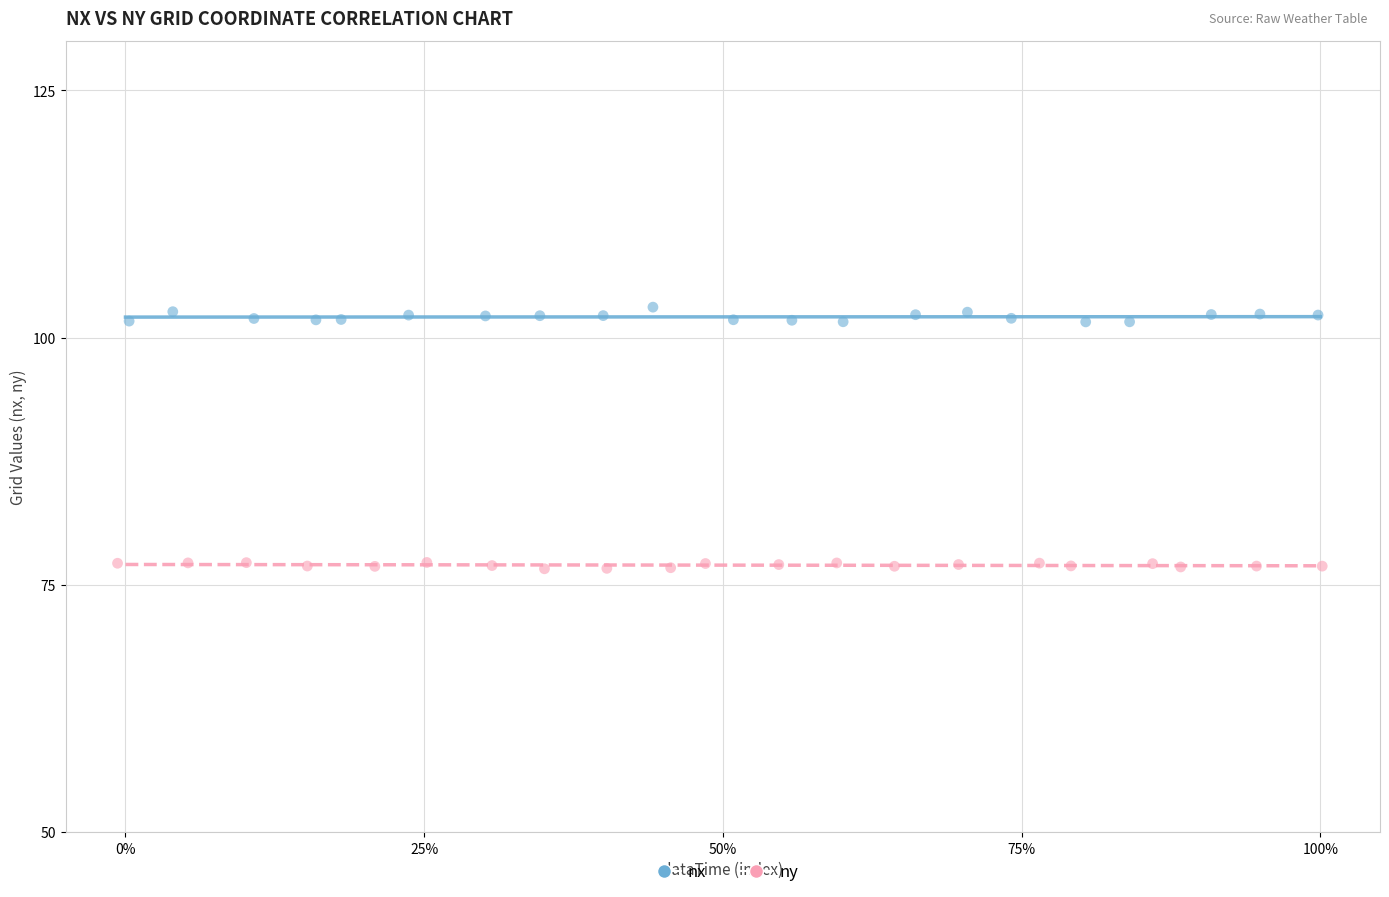

Which series reaches the maximum Y coordinate?

nx